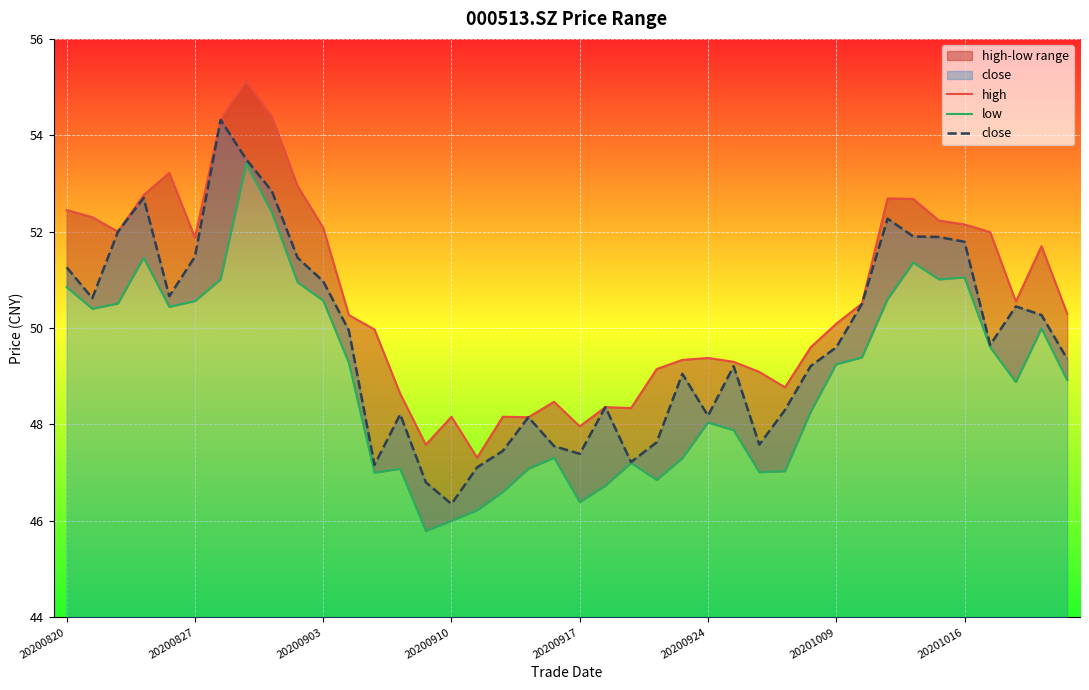

Which category has the lowest value in the close series?

20200910